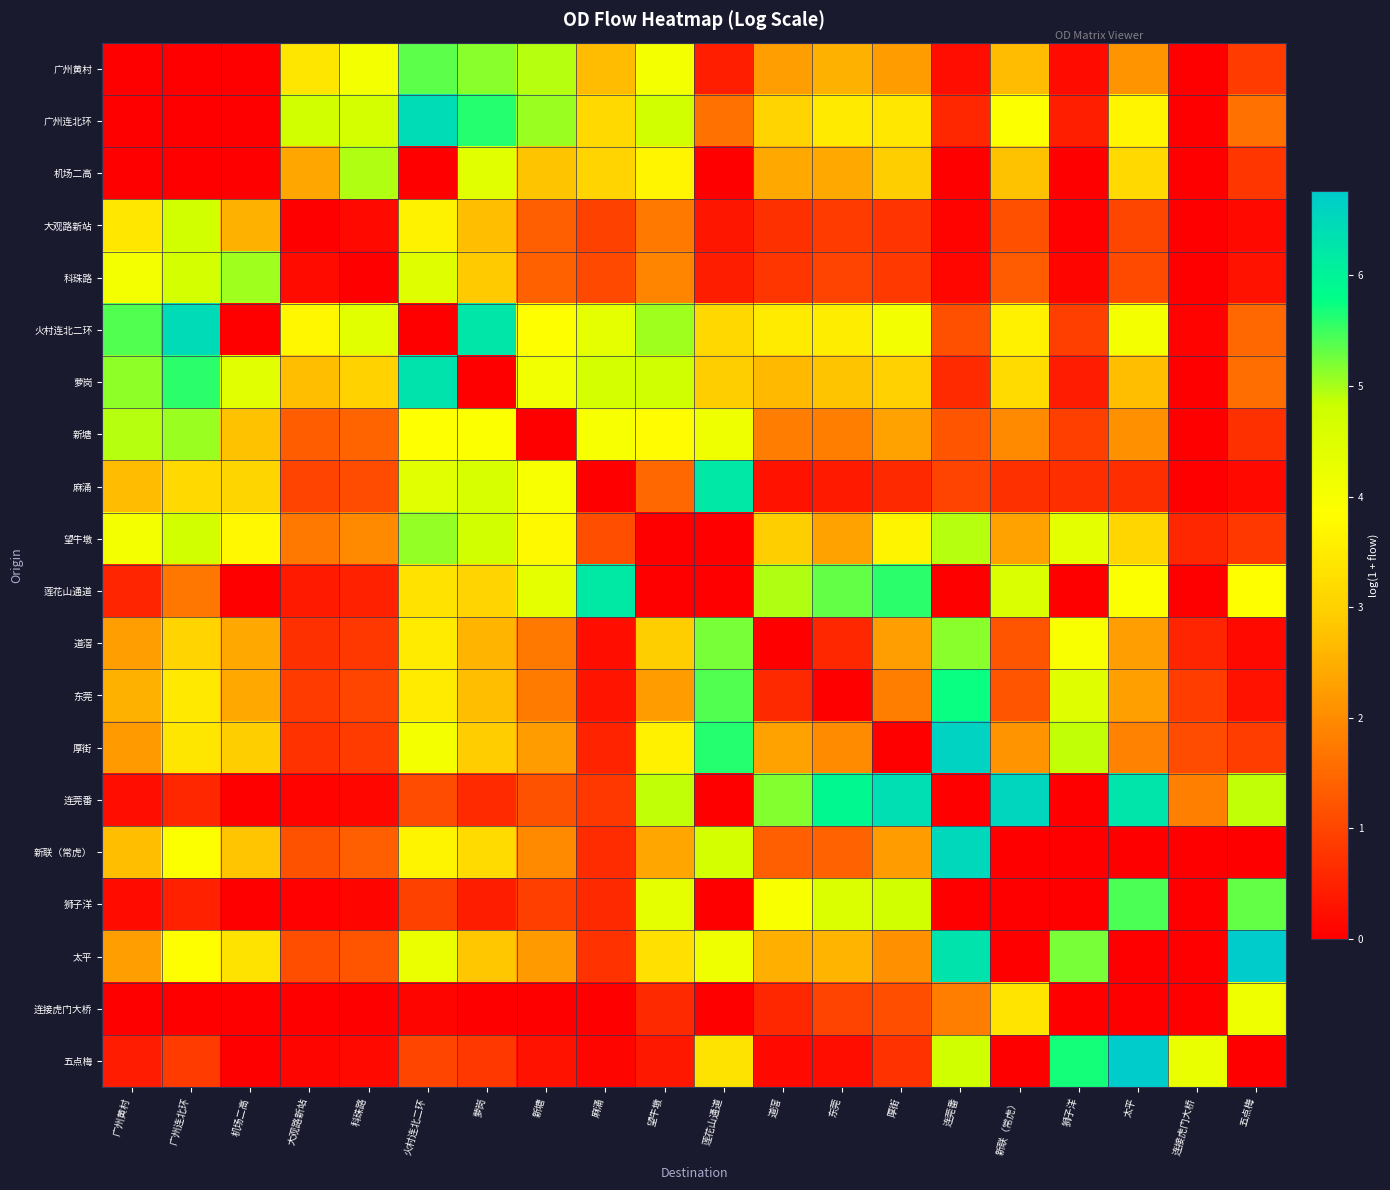

Reading left to right, extract all data points from this chart.

广州黄村: 广州黄村=0.0	广州连北环=0.0	机场二高=0.0	大观路新站=3.4	科珠路=4.0	火村连北二环=5.4	萝岗=5.1	新塘=4.9	麻涌=2.7	望牛墩=4.0	莲花山通道=0.5	道滘=2.3	东莞=2.5	厚街=2.2	连莞番=0.2	新联（常虎）=2.7	狮子洋=0.2	太平=2.1	连接虎门大桥=0.0	五点梅=0.9
广州连北环: 广州黄村=0.0	广州连北环=0.0	机场二高=0.0	大观路新站=4.7	科珠路=4.7	火村连北二环=6.4	萝岗=5.6	新塘=5.1	麻涌=3.2	望牛墩=4.7	莲花山通道=1.6	道滘=3.1	东莞=3.5	厚街=3.4	连莞番=0.6	新联（常虎）=3.9	狮子洋=0.5	太平=3.7	连接虎门大桥=0.0	五点梅=1.6
机场二高: 广州黄村=0.0	广州连北环=0.0	机场二高=0.0	大观路新站=2.4	科珠路=5.0	火村连北二环=0.0	萝岗=4.4	新塘=2.8	麻涌=3.0	望牛墩=3.7	莲花山通道=0.0	道滘=2.4	东莞=2.4	厚街=3.0	连莞番=0.0	新联（常虎）=2.8	狮子洋=0.0	太平=3.2	连接虎门大桥=0.0	五点梅=0.8
大观路新站: 广州黄村=3.4	广州连北环=4.7	机场二高=2.5	大观路新站=0.0	科珠路=0.1	火村连北二环=3.6	萝岗=2.7	新塘=1.4	麻涌=0.9	望牛墩=1.7	莲花山通道=0.3	道滘=0.7	东莞=0.9	厚街=0.7	连莞番=0.1	新联（常虎）=1.2	狮子洋=0.0	太平=1.0	连接虎门大桥=0.0	五点梅=0.2
科珠路: 广州黄村=4.1	广州连北环=4.7	机场二高=5.0	大观路新站=0.2	科珠路=0.0	火村连北二环=4.4	萝岗=2.9	新塘=1.4	麻涌=1.0	望牛墩=1.9	莲花山通道=0.4	道滘=0.8	东莞=1.0	厚街=0.8	连莞番=0.1	新联（常虎）=1.3	狮子洋=0.1	太平=1.1	连接虎门大桥=0.0	五点梅=0.3
火村连北二环: 广州黄村=5.4	广州连北环=6.5	机场二高=0.0	大观路新站=3.7	科珠路=4.4	火村连北二环=0.0	萝岗=6.2	新塘=3.8	麻涌=4.4	望牛墩=5.0	莲花山通道=3.1	道滘=3.5	东莞=3.5	厚街=4.1	连莞番=1.1	新联（常虎）=3.6	狮子洋=0.9	太平=4.1	连接虎门大桥=0.1	五点梅=1.5
萝岗: 广州黄村=5.1	广州连北环=5.6	机场二高=4.4	大观路新站=2.7	科珠路=3.0	火村连北二环=6.3	萝岗=0.0	新塘=4.1	麻涌=4.7	望牛墩=4.8	莲花山通道=2.9	道滘=2.7	东莞=2.8	厚街=3.0	连莞番=0.6	新联（常虎）=3.2	狮子洋=0.4	太平=2.7	连接虎门大桥=0.0	五点梅=1.6
新塘: 广州黄村=4.9	广州连北环=5.1	机场二高=2.8	大观路新站=1.3	科珠路=1.4	火村连北二环=3.9	萝岗=3.9	新塘=0.0	麻涌=4.0	望牛墩=3.8	莲花山通道=4.1	道滘=1.8	东莞=1.8	厚街=2.3	连莞番=1.2	新联（常虎）=2.0	狮子洋=0.9	太平=2.1	连接虎门大桥=0.0	五点梅=0.7
麻涌: 广州黄村=2.7	广州连北环=3.2	机场二高=3.1	大观路新站=1.0	科珠路=1.1	火村连北二环=4.4	萝岗=4.6	新塘=4.0	麻涌=0.0	望牛墩=1.5	莲花山通道=6.2	道滘=0.3	东莞=0.4	厚街=0.6	连莞番=1.0	新联（常虎）=0.7	狮子洋=0.7	太平=0.7	连接虎门大桥=0.0	五点梅=0.2
望牛墩: 广州黄村=4.1	广州连北环=4.7	机场二高=3.7	大观路新站=1.7	科珠路=2.0	火村连北二环=5.1	萝岗=4.7	新塘=3.8	麻涌=1.1	望牛墩=0.0	莲花山通道=0.0	道滘=2.9	东莞=2.3	厚街=3.6	连莞番=4.9	新联（常虎）=2.3	狮子洋=4.4	太平=3.1	连接虎门大桥=0.6	五点梅=0.8
莲花山通道: 广州黄村=0.5	广州连北环=1.7	机场二高=0.0	大观路新站=0.4	科珠路=0.5	火村连北二环=3.3	萝岗=3.1	新塘=4.4	麻涌=6.2	望牛墩=0.0	莲花山通道=0.0	道滘=5.0	东莞=5.3	厚街=5.6	连莞番=0.0	新联（常虎）=4.6	狮子洋=0.0	太平=3.9	连接虎门大桥=0.0	五点梅=3.8
道滘: 广州黄村=2.3	广州连北环=3.0	机场二高=2.4	大观路新站=0.7	科珠路=0.8	火村连北二环=3.5	萝岗=2.6	新塘=1.7	麻涌=0.2	望牛墩=3.0	莲花山通道=5.2	道滘=0.0	东莞=0.6	厚街=2.3	连莞番=5.1	新联（常虎）=1.2	狮子洋=3.9	太平=2.3	连接虎门大桥=0.5	五点梅=0.1
东莞: 广州黄村=2.5	广州连北环=3.5	机场二高=2.4	大观路新站=0.9	科珠路=1.0	火村连北二环=3.5	萝岗=2.7	新塘=1.7	麻涌=0.3	望牛墩=2.2	莲花山通道=5.4	道滘=0.6	东莞=0.0	厚街=1.8	连莞番=5.7	新联（常虎）=1.2	狮子洋=4.4	太平=2.3	连接虎门大桥=0.9	五点梅=0.3
厚街: 广州黄村=2.2	广州连北环=3.4	机场二高=2.9	大观路新站=0.7	科珠路=0.9	火村连北二环=4.1	萝岗=2.9	新塘=2.2	麻涌=0.5	望牛墩=3.6	莲花山通道=5.6	道滘=2.3	东莞=2.0	厚街=0.0	连莞番=6.6	新联（常虎）=2.1	狮子洋=4.9	太平=1.9	连接虎门大桥=1.1	五点梅=0.9
连莞番: 广州黄村=0.2	广州连北环=0.6	机场二高=0.0	大观路新站=0.1	科珠路=0.1	火村连北二环=1.1	萝岗=0.6	新塘=1.2	麻涌=0.8	望牛墩=4.9	莲花山通道=0.0	道滘=5.2	东莞=5.9	厚街=6.4	连莞番=0.0	新联（常虎）=6.6	狮子洋=0.0	太平=6.3	连接虎门大桥=1.8	五点梅=4.9
新联（常虎）: 广州黄村=2.7	广州连北环=3.9	机场二高=2.8	大观路新站=1.2	科珠路=1.4	火村连北二环=3.7	萝岗=3.2	新塘=2.0	麻涌=0.6	望牛墩=2.4	莲花山通道=4.7	道滘=1.4	东莞=1.4	厚街=2.2	连莞番=6.5	新联（常虎）=0.0	狮子洋=0.0	太平=0.0	连接虎门大桥=0.0	五点梅=0.0
狮子洋: 广州黄村=0.2	广州连北环=0.5	机场二高=0.0	大观路新站=0.1	科珠路=0.1	火村连北二环=0.9	萝岗=0.4	新塘=0.9	麻涌=0.6	望牛墩=4.3	莲花山通道=0.0	道滘=4.0	东莞=4.5	厚街=4.7	连莞番=0.0	新联（常虎）=0.0	狮子洋=0.0	太平=5.4	连接虎门大桥=0.0	五点梅=5.3
太平: 广州黄村=2.3	广州连北环=3.8	机场二高=3.3	大观路新站=1.1	科珠路=1.2	火村连北二环=4.2	萝岗=2.8	新塘=2.2	麻涌=0.7	望牛墩=3.3	莲花山通道=4.2	道滘=2.5	东莞=2.6	厚街=2.1	连莞番=6.3	新联（常虎）=0.0	狮子洋=5.2	太平=0.0	连接虎门大桥=0.0	五点梅=6.8
连接虎门大桥: 广州黄村=0.0	广州连北环=0.0	机场二高=0.0	大观路新站=0.0	科珠路=0.0	火村连北二环=0.1	萝岗=0.0	新塘=0.0	麻涌=0.0	望牛墩=0.6	莲花山通道=0.0	道滘=0.6	东莞=1.0	厚街=1.1	连莞番=1.8	新联（常虎）=3.4	狮子洋=0.0	太平=0.0	连接虎门大桥=0.0	五点梅=4.2
五点梅: 广州黄村=0.4	广州连北环=0.9	机场二高=0.0	大观路新站=0.1	科珠路=0.1	火村连北二环=1.0	萝岗=0.8	新塘=0.3	麻涌=0.1	望牛墩=0.4	莲花山通道=3.3	道滘=0.1	东莞=0.2	厚街=0.7	连莞番=4.7	新联（常虎）=0.0	狮子洋=5.7	太平=6.7	连接虎门大桥=4.2	五点梅=0.0